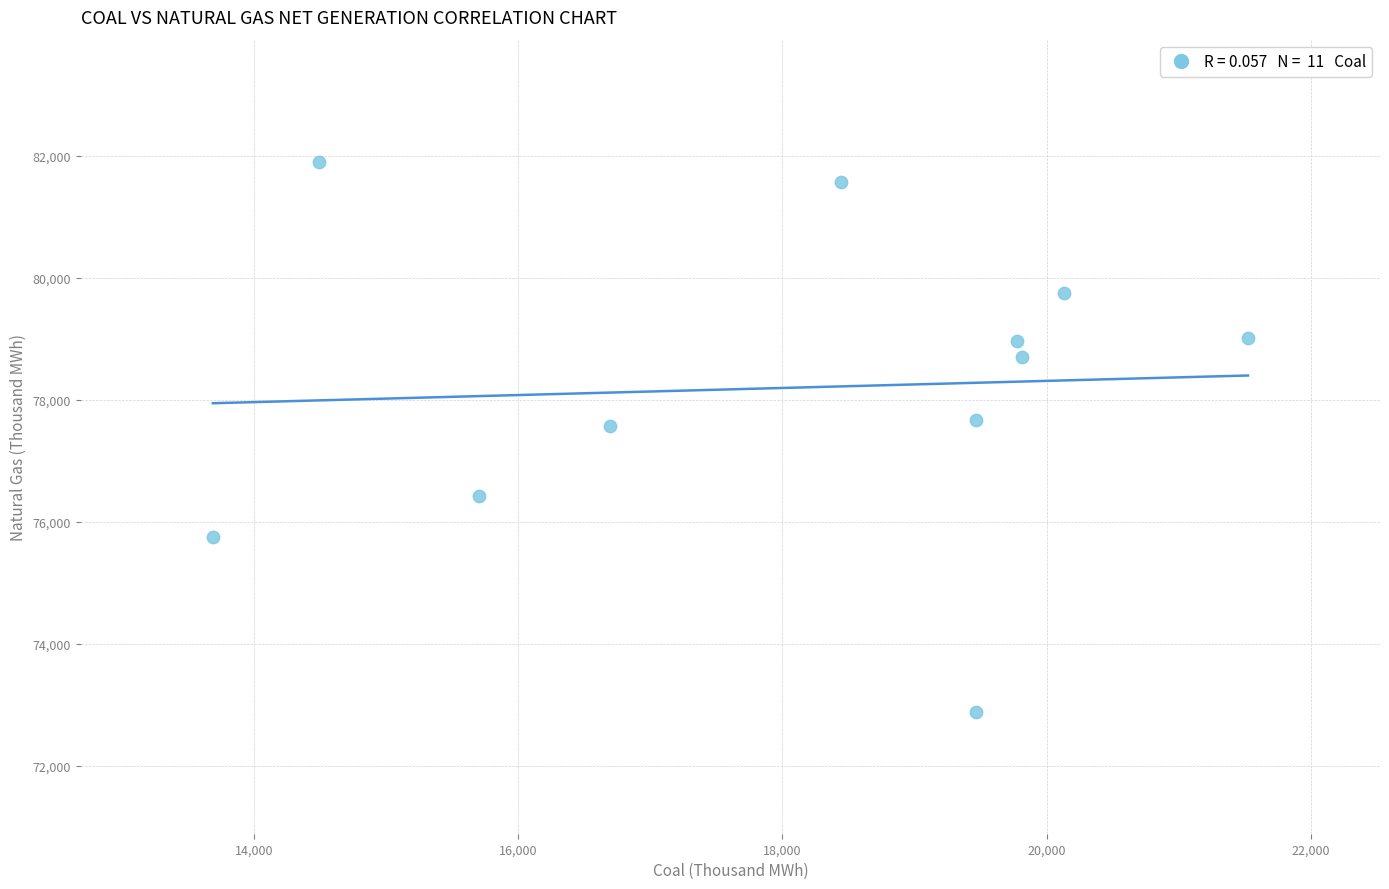

What is the average X value?

18109